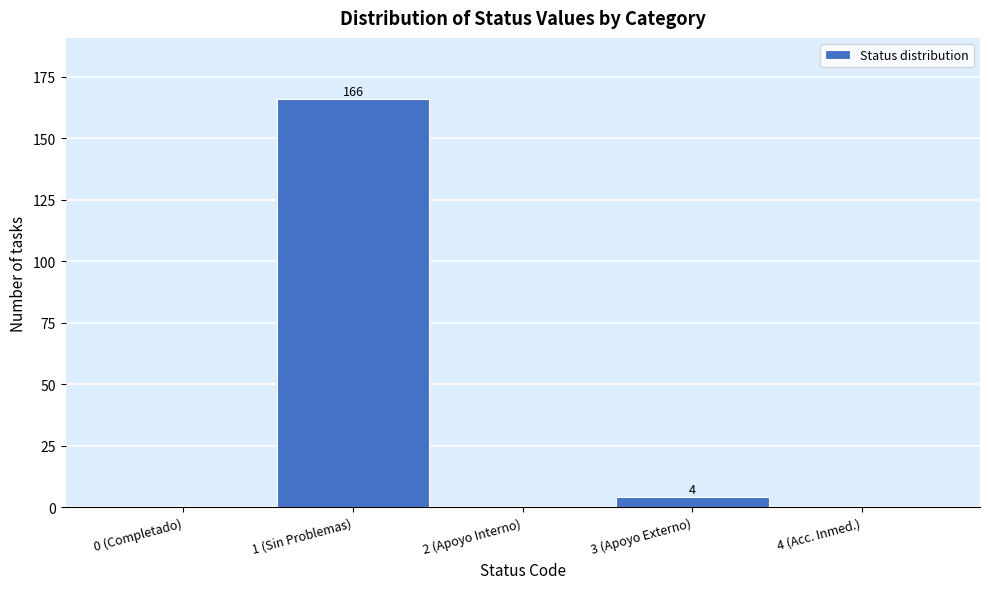

Reading left to right, extract all data points from this chart.

0 (Completado)=0	1 (Sin Problemas)=166	2 (Apoyo Interno)=0	3 (Apoyo Externo)=4	4 (Acc. Inmed.)=0